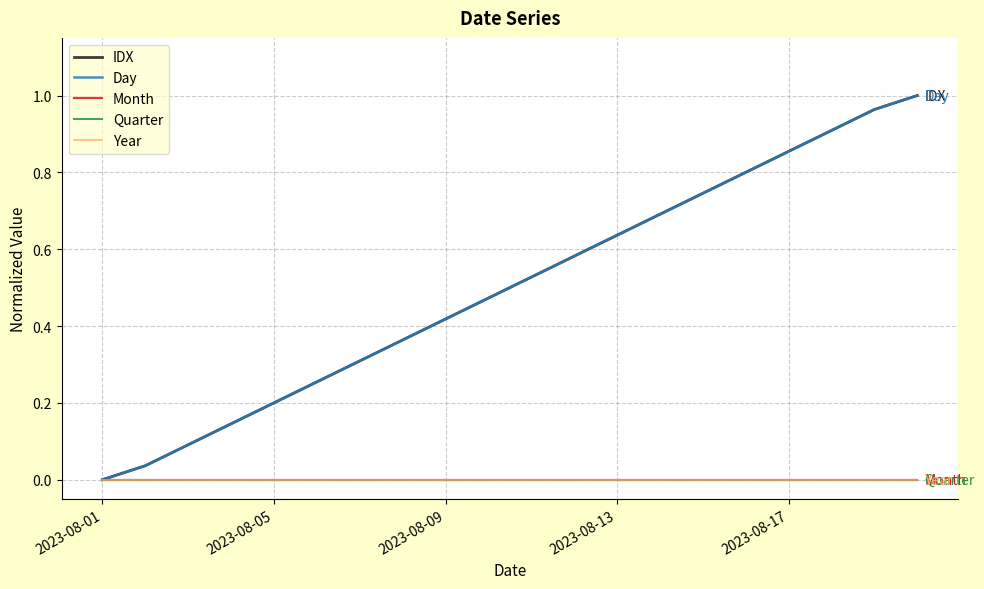

Does the chart have visible grid lines?

Yes